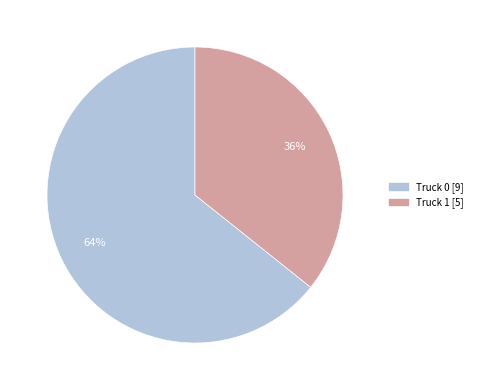

To the nearest percent, what is the combined percentage of Truck 0 and Truck 1?

100%